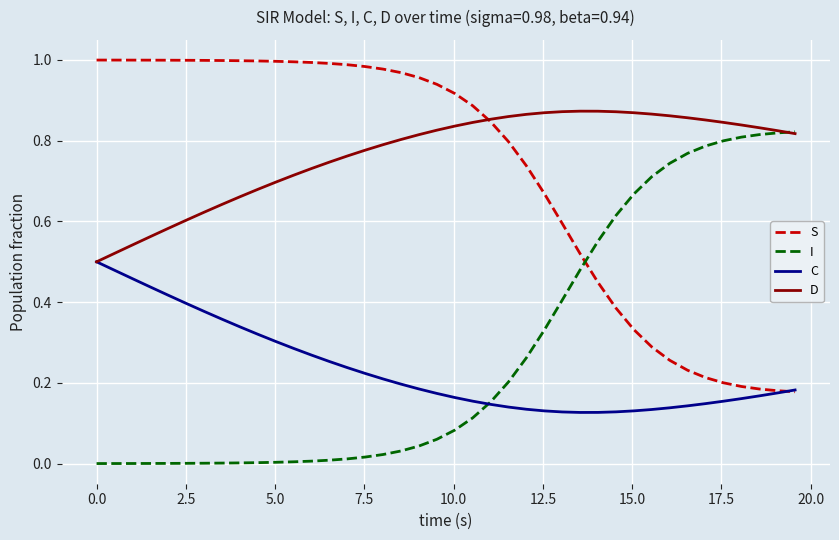

Which series has the largest total across all categories?

D